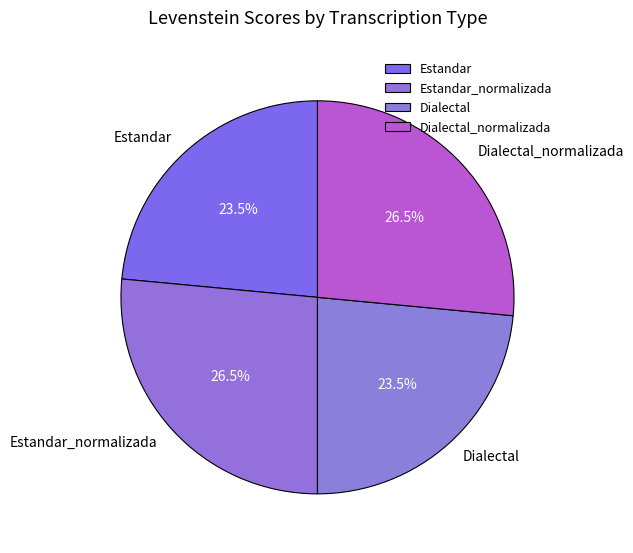

Combined, what portion of the pie is Estandar_normalizada and Dialectal_normalizada?

53.0%